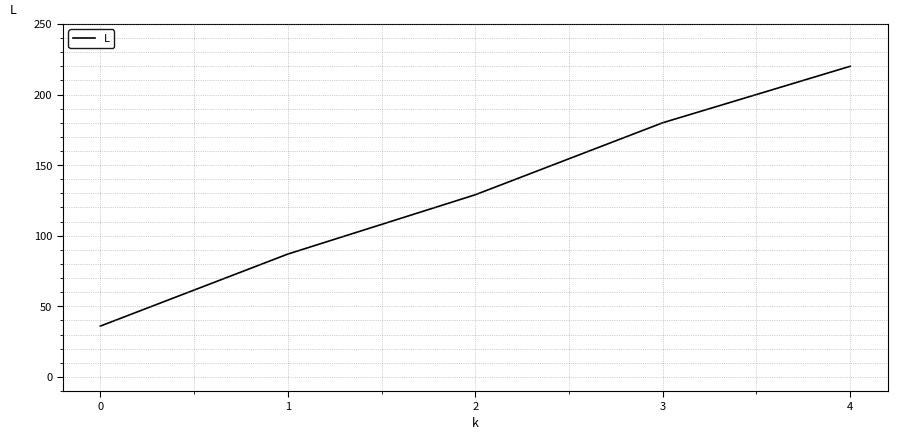

Rank the categories by value from highest to lowest.

4, 3, 2, 1, 0